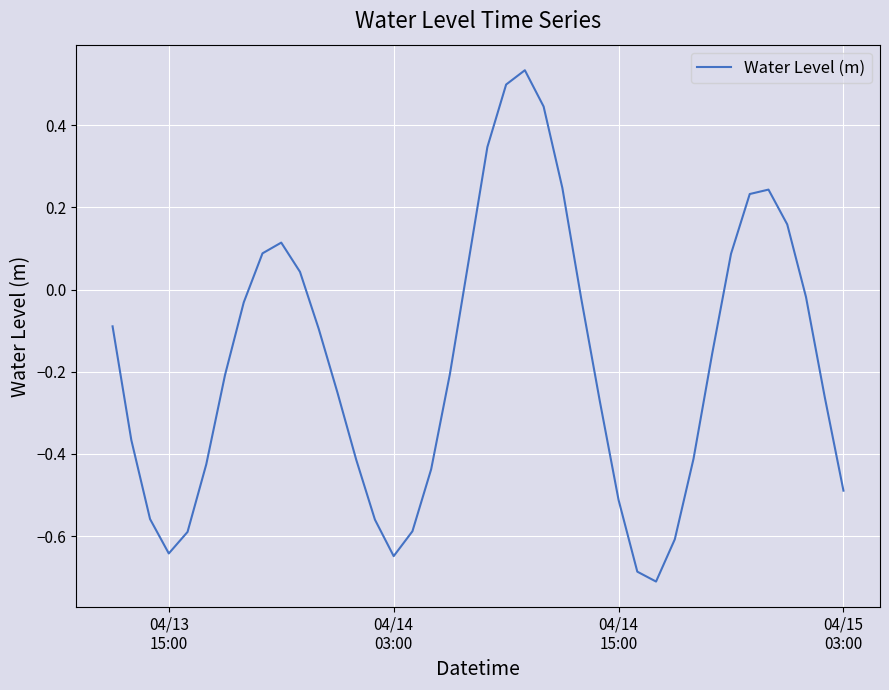

What is the difference between the maximum and minimum values?

1.2